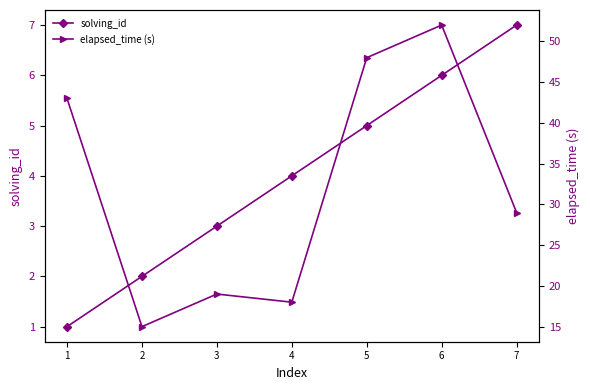

What is the smallest value displayed?

1